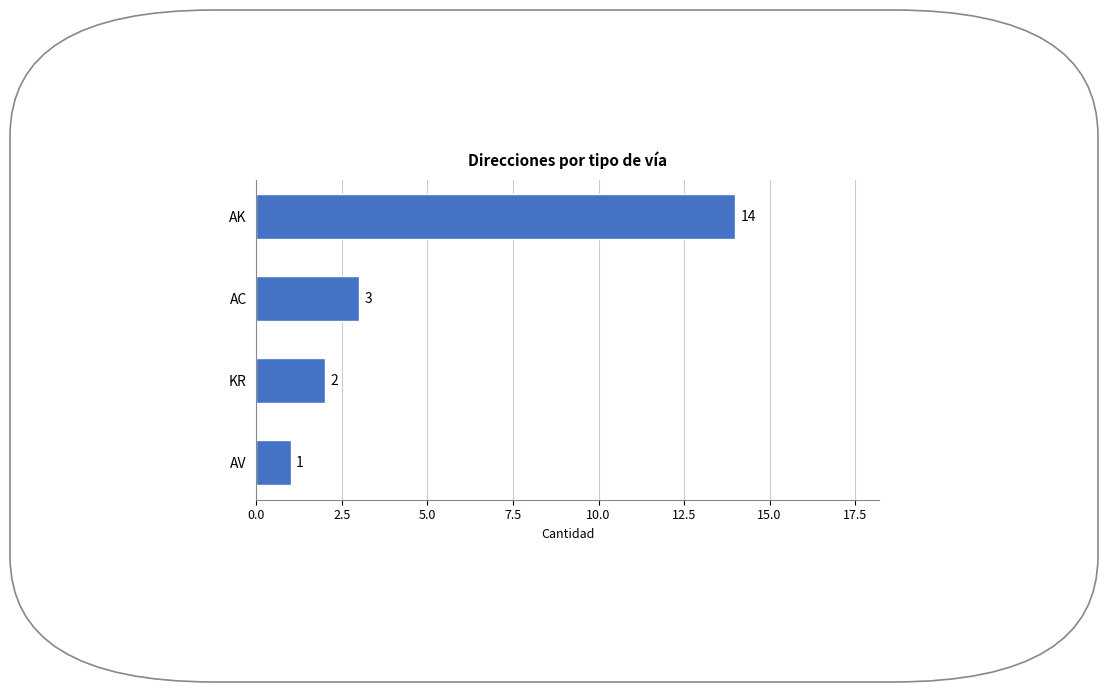

Is it true that the value at KR is 2?

True